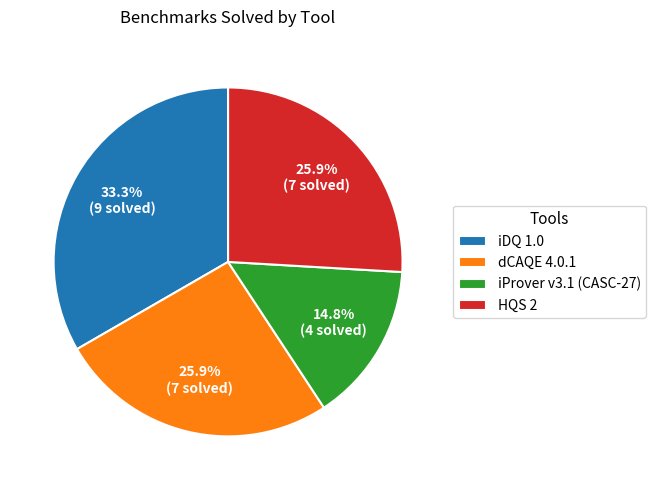

Does any single category account for the majority?

No